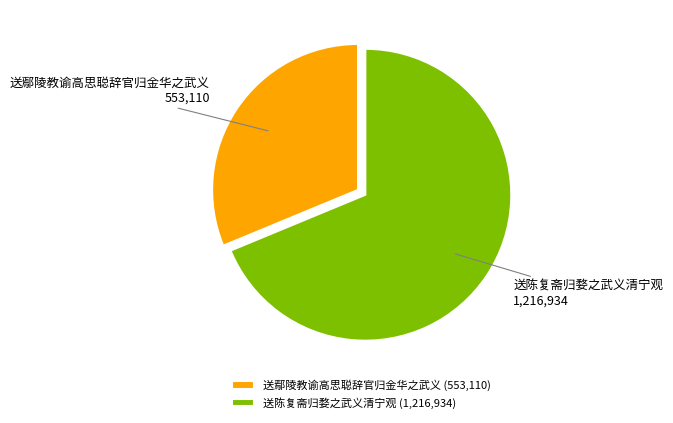

Combined, do 送鄢陵教谕高思聪辞官归金华之武义 and 送陈复斋归婺之武义清宁观 account for over 50%?

Yes